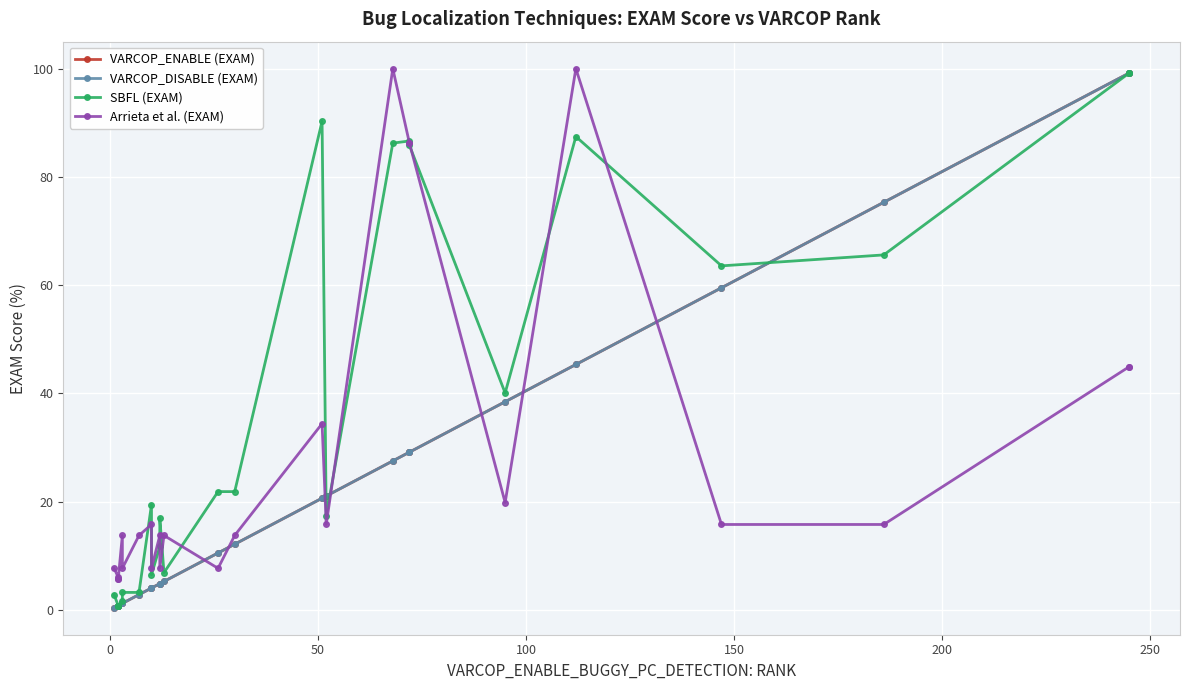

How many intersections are there between VARCOP_DISABLE (EXAM) and SBFL (EXAM)?

3